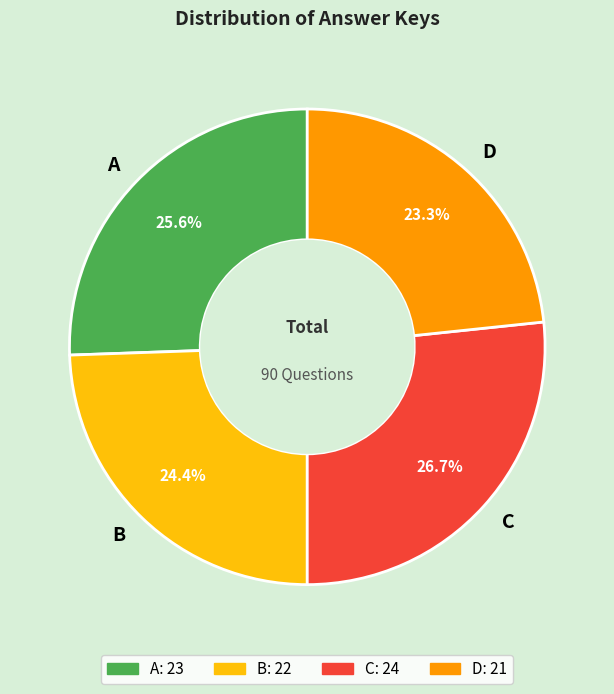

What is the largest slice in the pie chart?

C